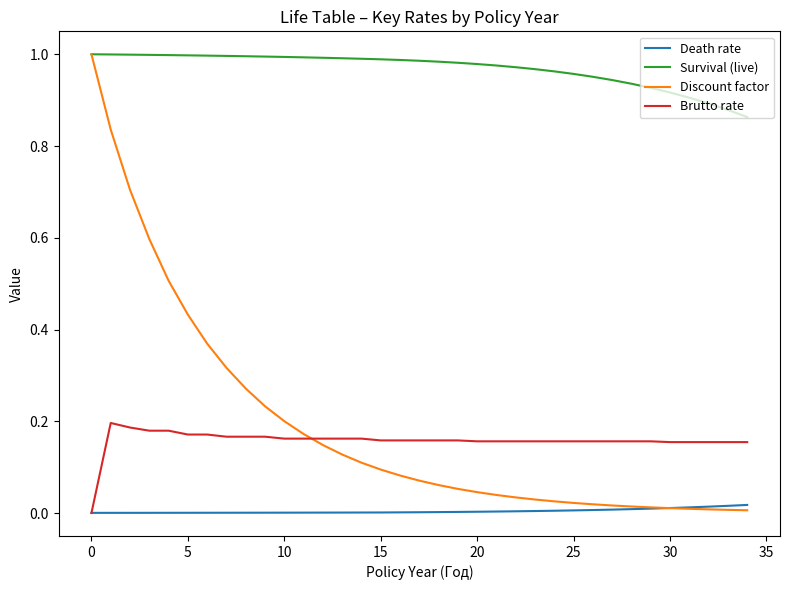

True or false: Death rate and Survival (live) cross at least once.

False